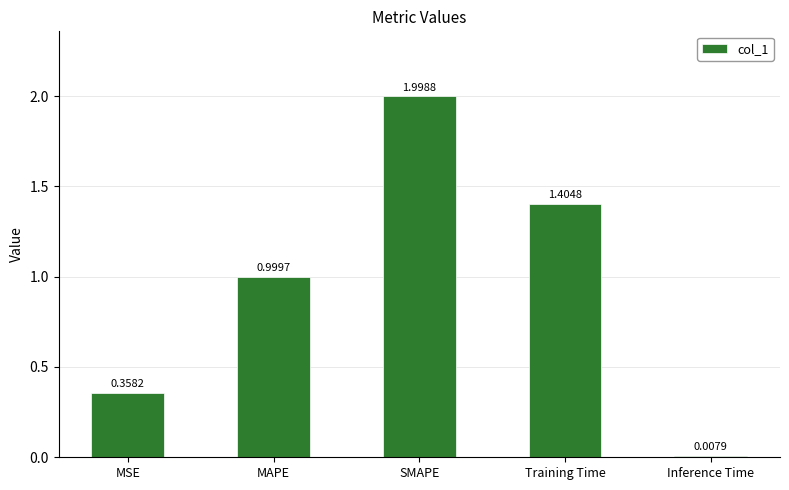

What is the average value?

1.0